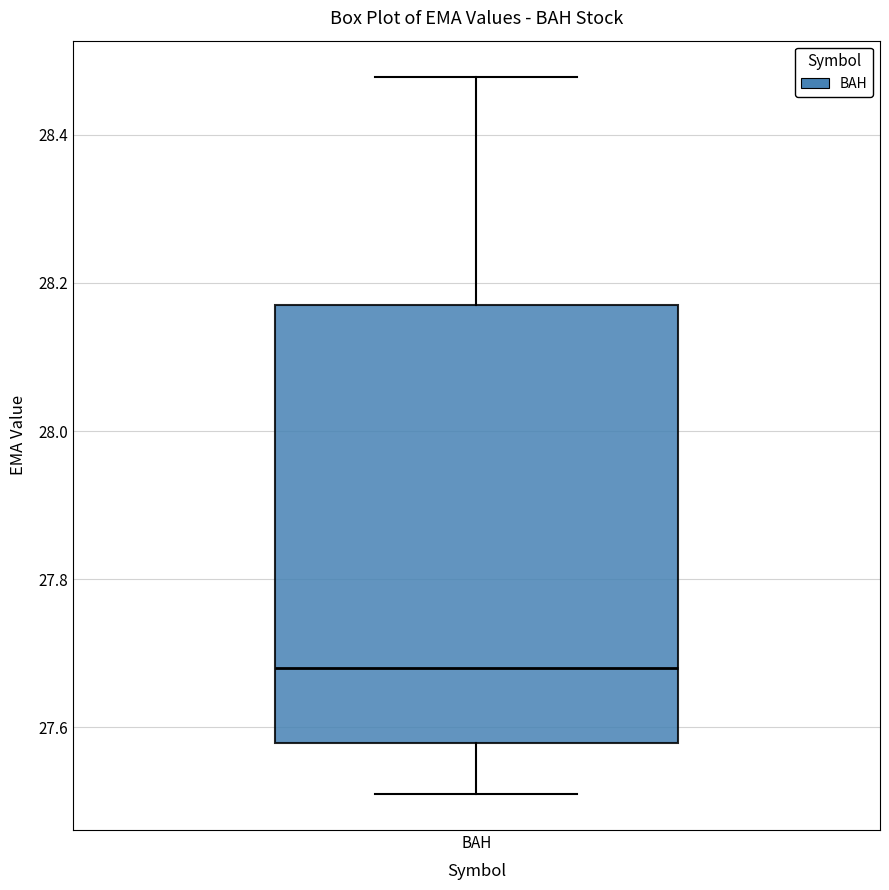

Where does the upper whisker of the box for BAH end on the y-axis? The values are not printed on the chart, so give them approximately, as read against the axis.

28.48